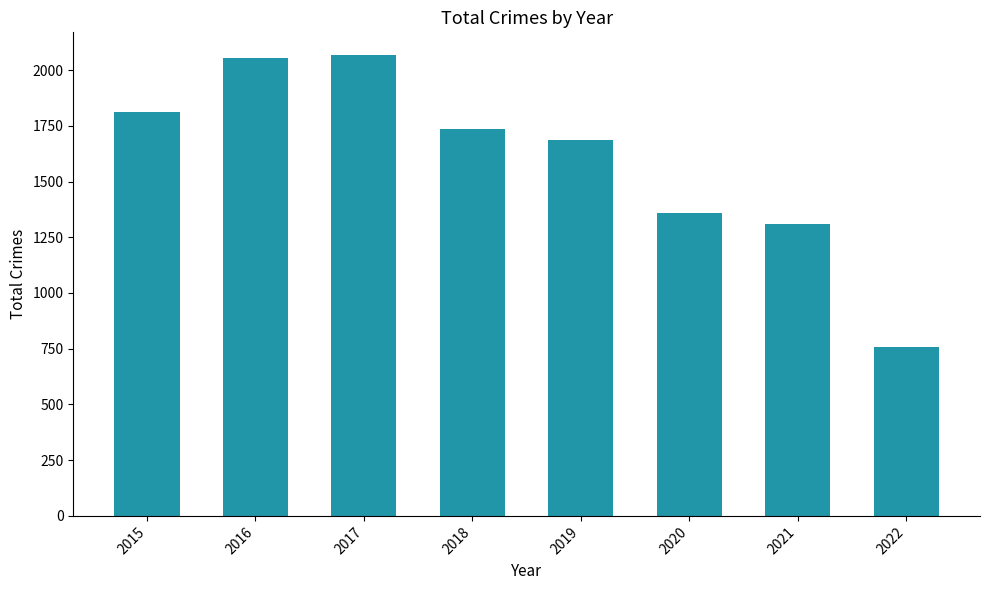

Reading left to right, extract all data points from this chart.

2015=1811	2016=2053	2017=2066	2018=1736	2019=1687	2020=1357	2021=1311	2022=758